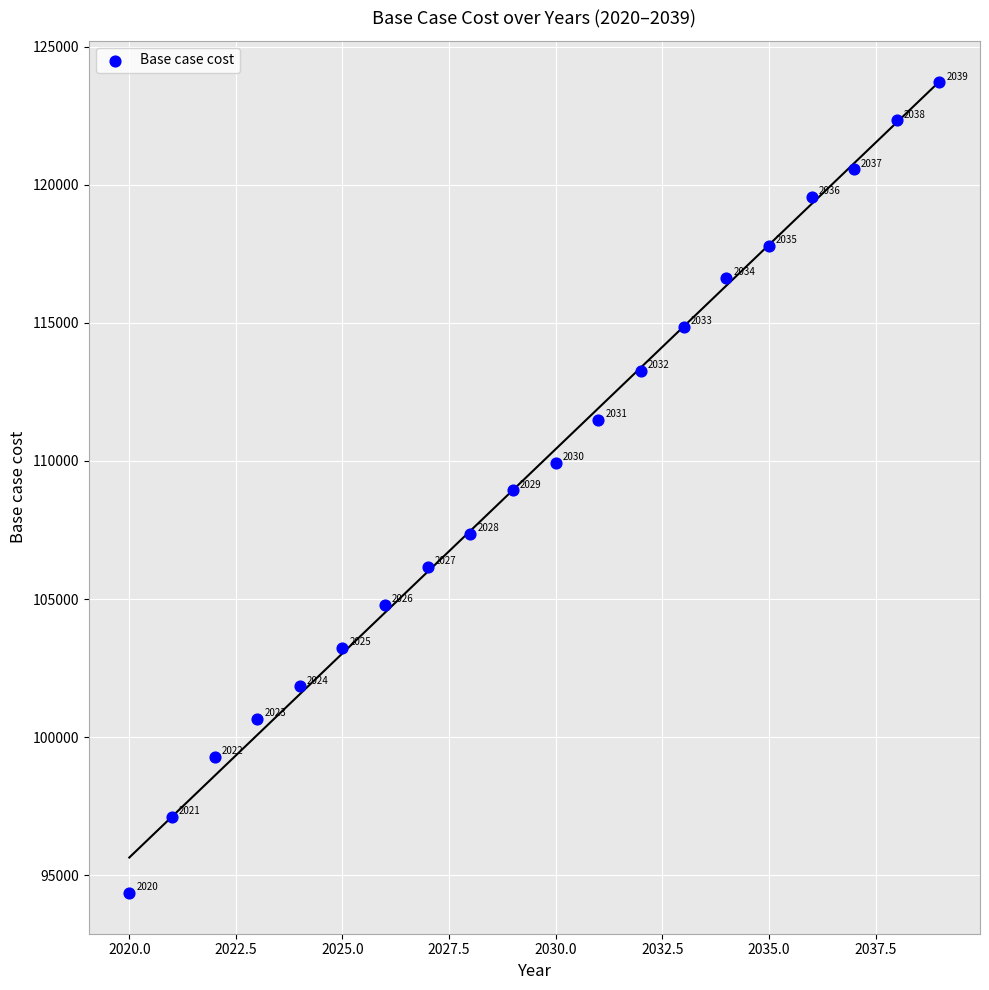

What Y value in the scatter plot is closest to 109030?

108932.4